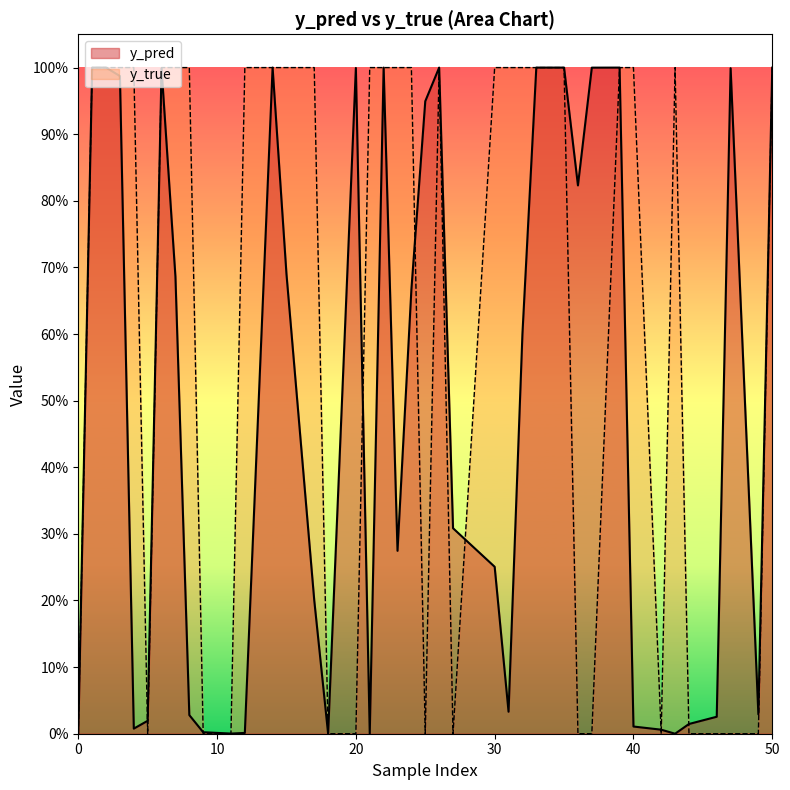

What is the highest value of the y_true series?

1.0